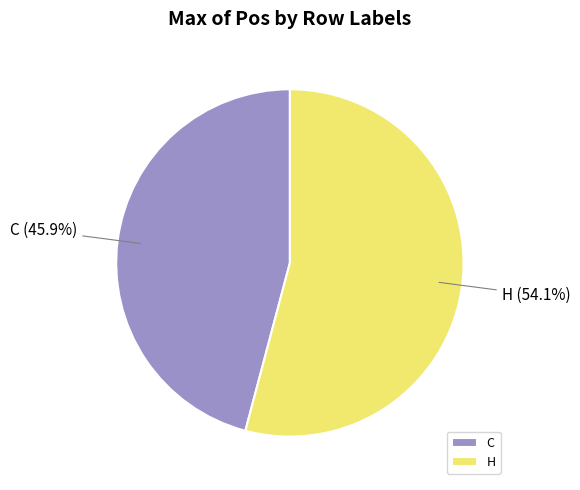

True or false: C accounts for 59% of the total.

False